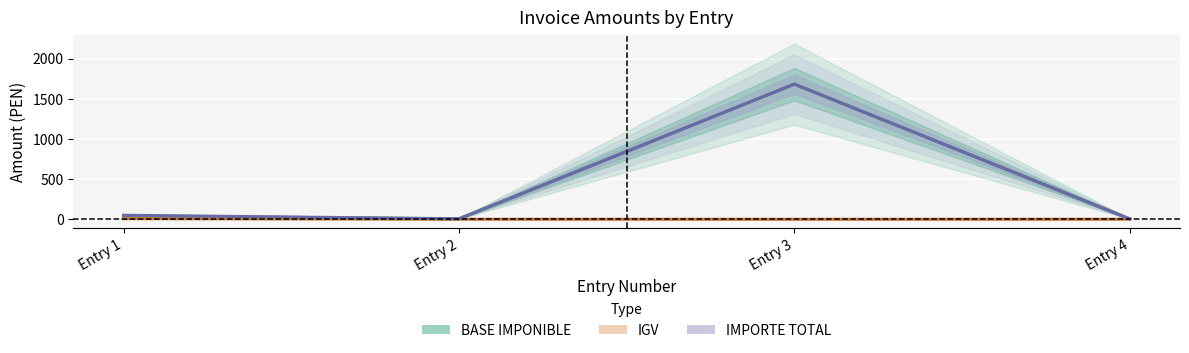

What is the value of the IGV point at the 1st from the left?

7.6